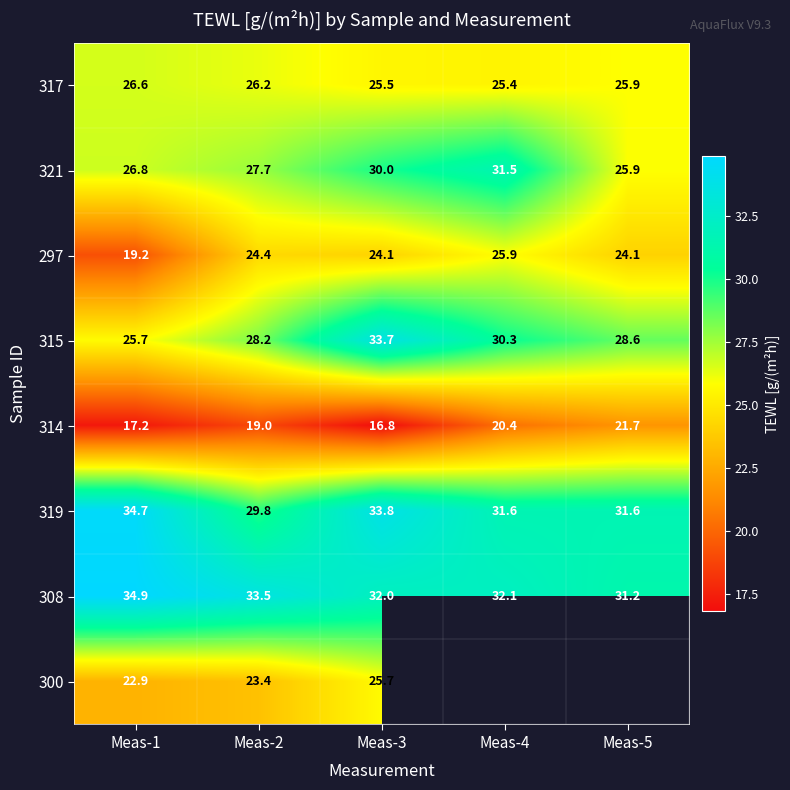

How many values in the 315 series are below 28?

1